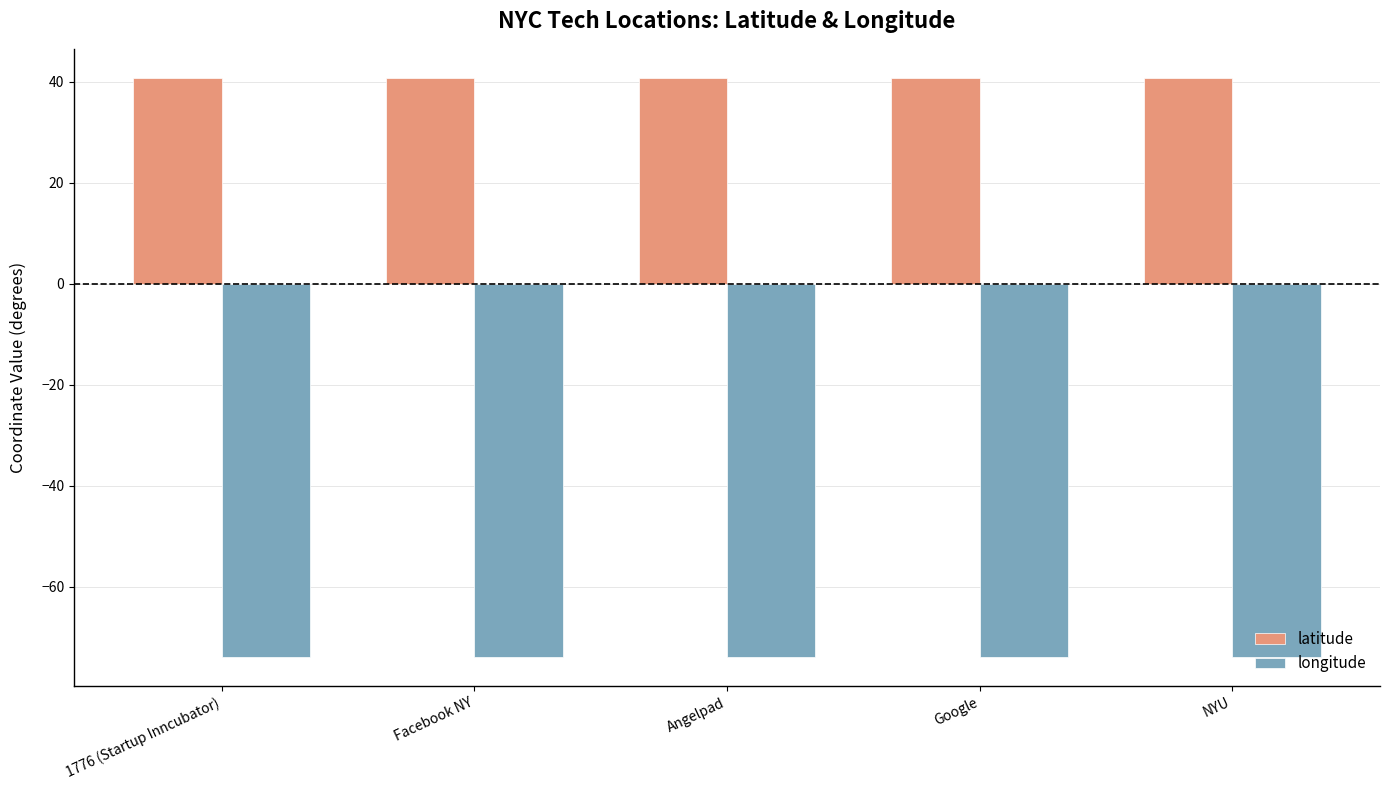

What is the total value across all series at Angelpad?

-33.3